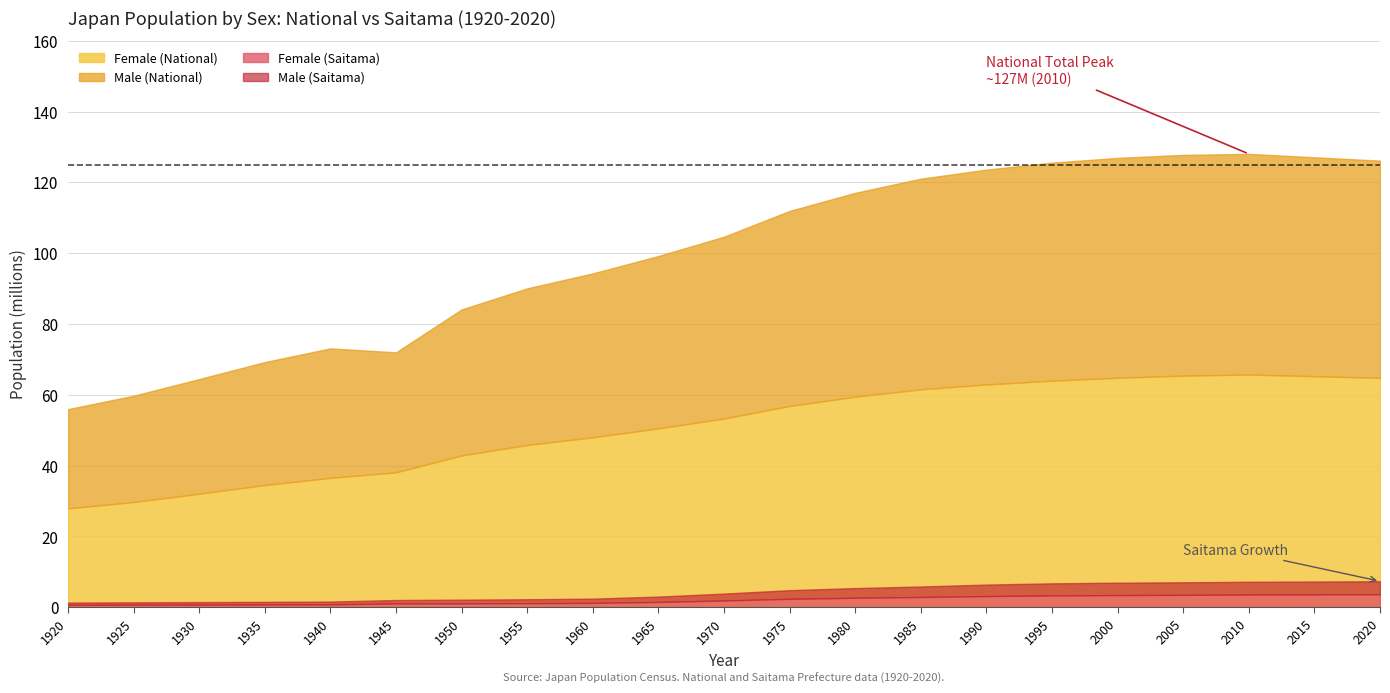

The Male (National) series shows 46300445 at 1960. True or false?

True